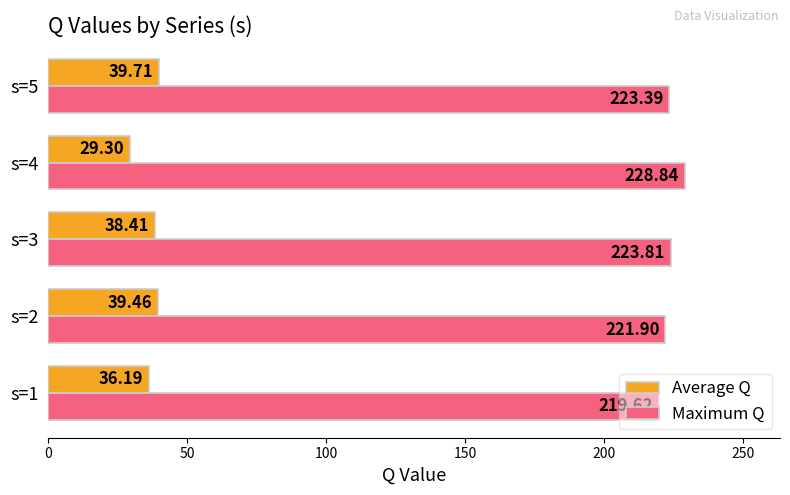

At how many categories does at least one series exceed 188?

5